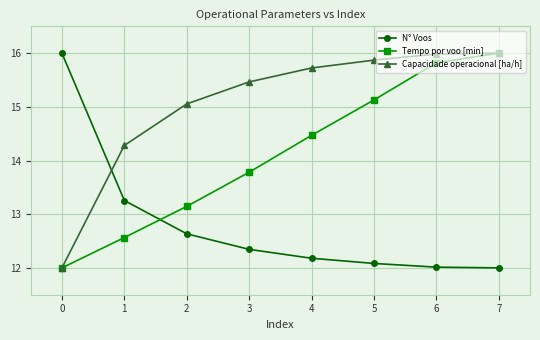

Is it true that Capacidade operacional [ha/h] equals 15.9 at 5?

True